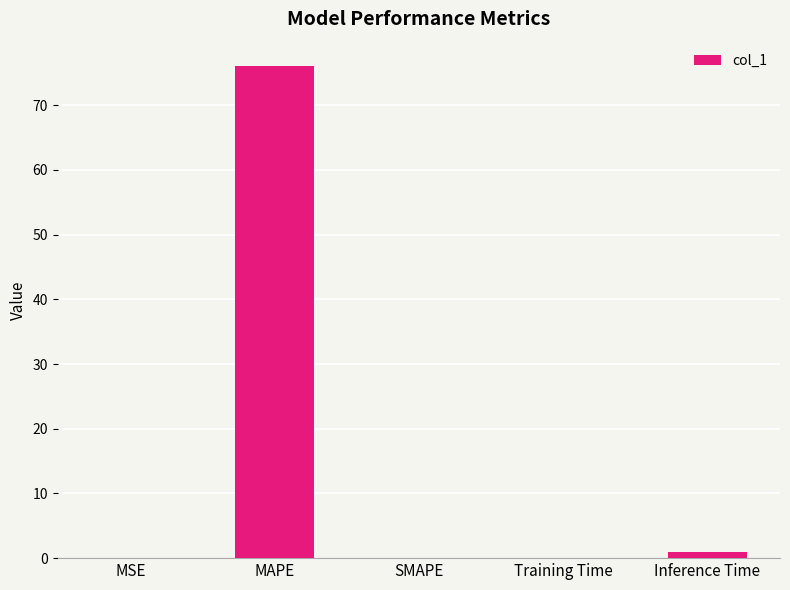

How many data points does each series have?

5